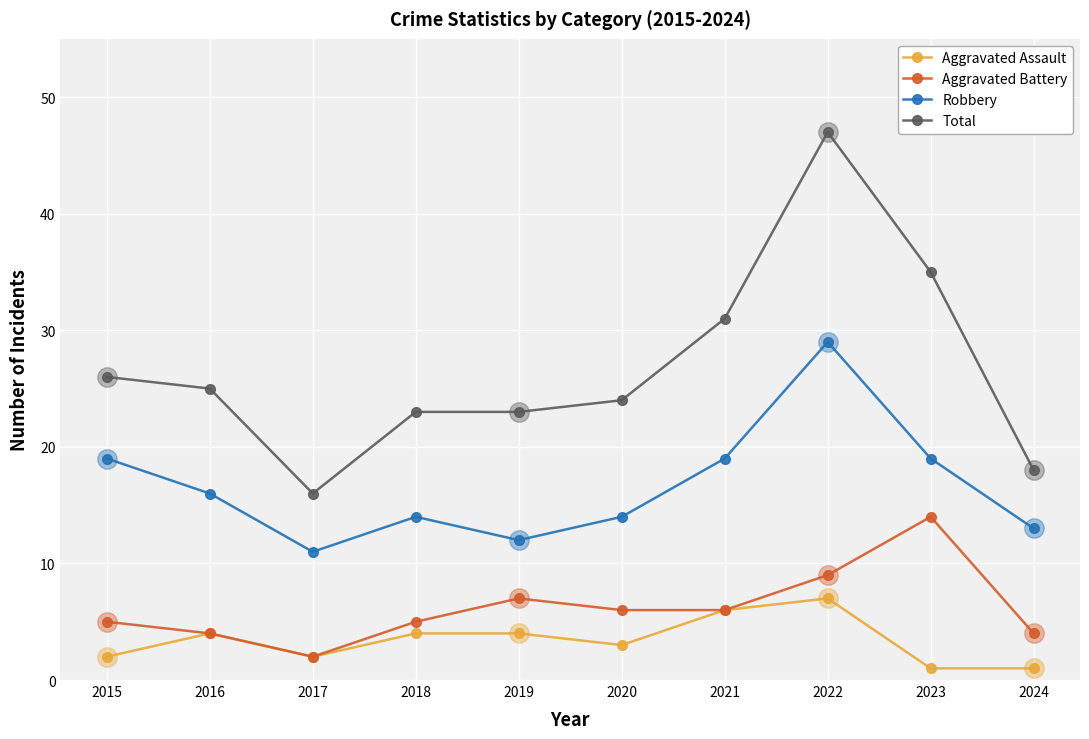

At 2020, list the series in order from largest to smallest.

Total, Robbery, Aggravated Battery, Aggravated Assault